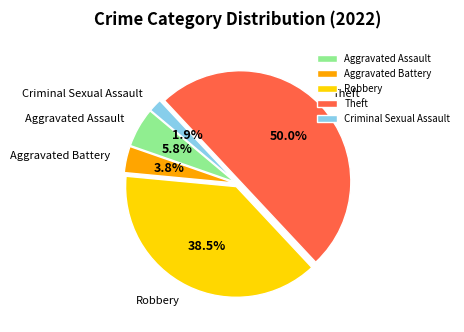

What is the largest slice in the pie chart?

Theft